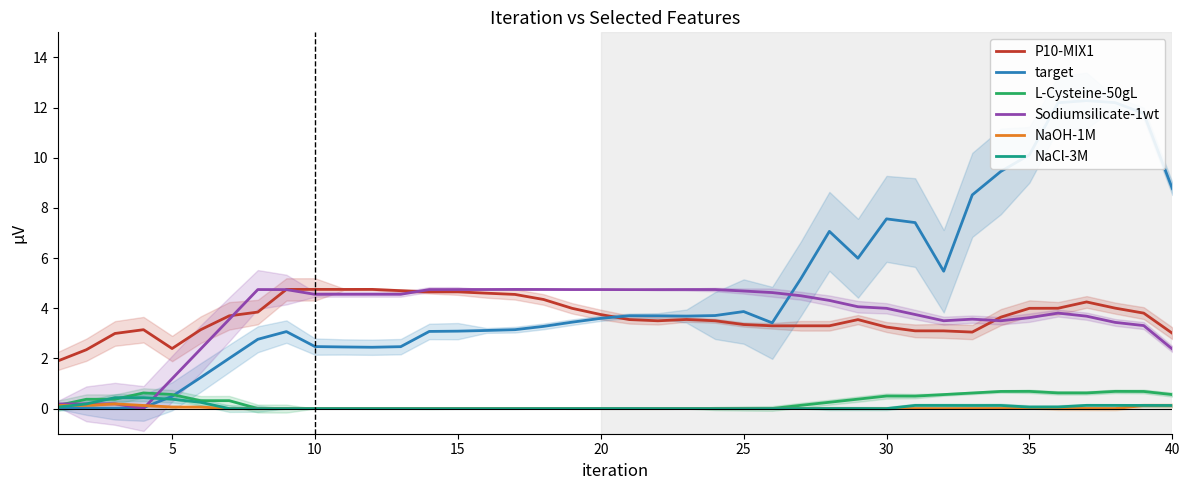

True or false: P10-MIX1 and NaOH-1M intersect in this chart.

False